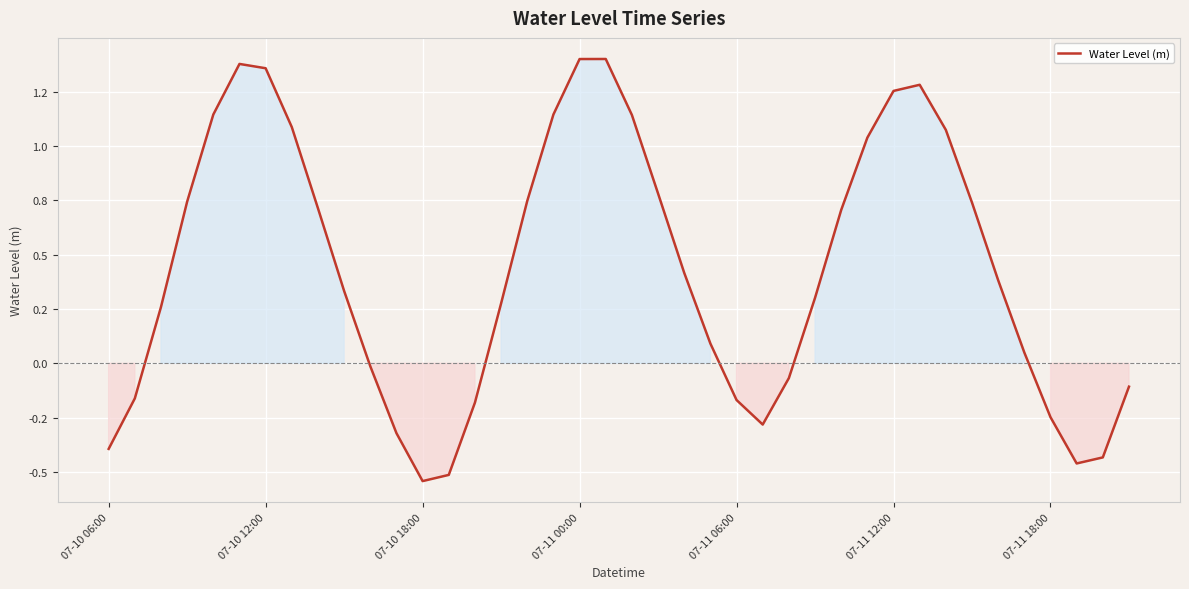

Rank the categories by value from highest to lowest.

19, 18, 07-11 12:00, 07-11 18:00, 31, 30, 17, 07-11 06:00, 20, 7, 32, 29, 21, 16, 07-11 00:00, 33, 8, 28, 22, 34, 9, 27, 15, 07-10 18:00, 23, 35, 10, 26, 39, 07-10 12:00, 24, 14, 36, 25, 11, 07-10 06:00, 38, 37, 13, 12